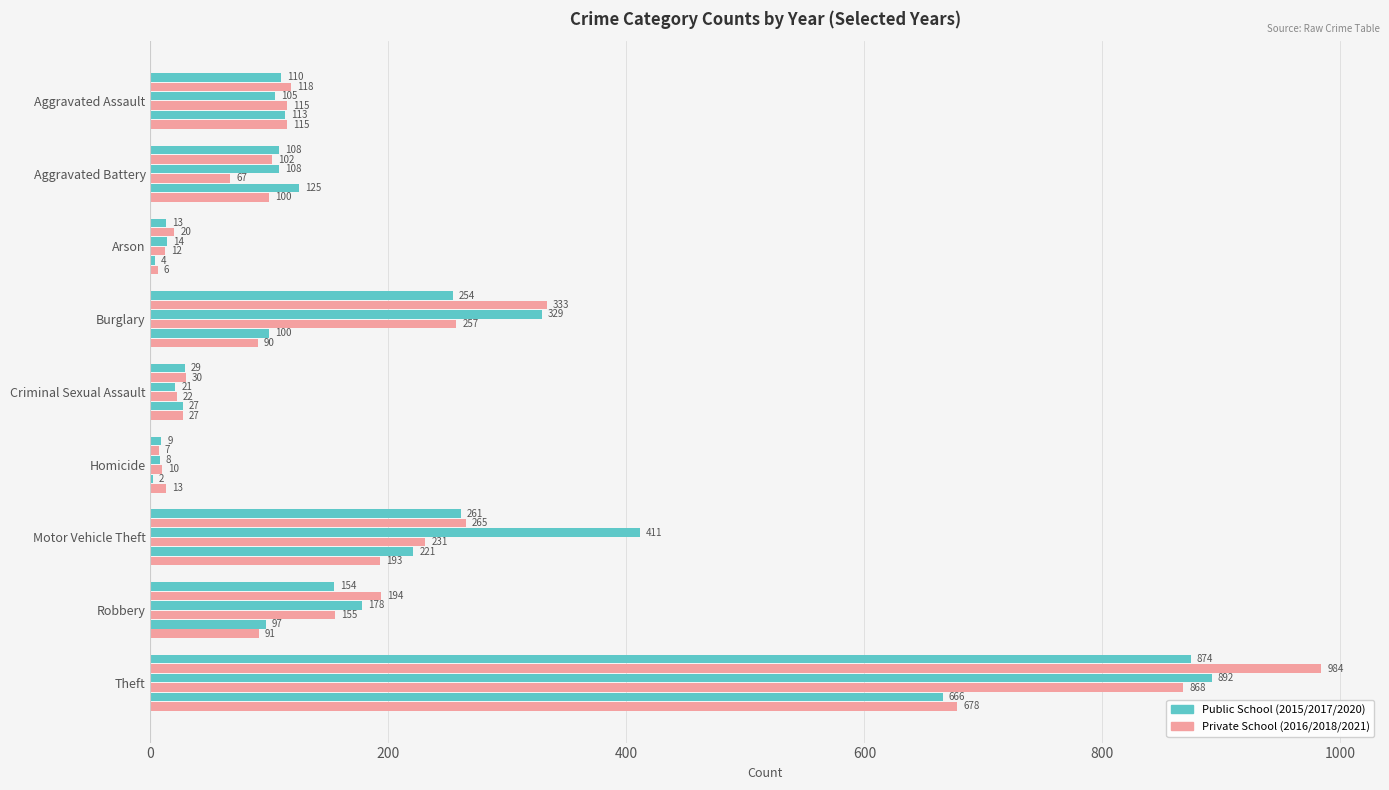

Count the number of categories in the chart.

9